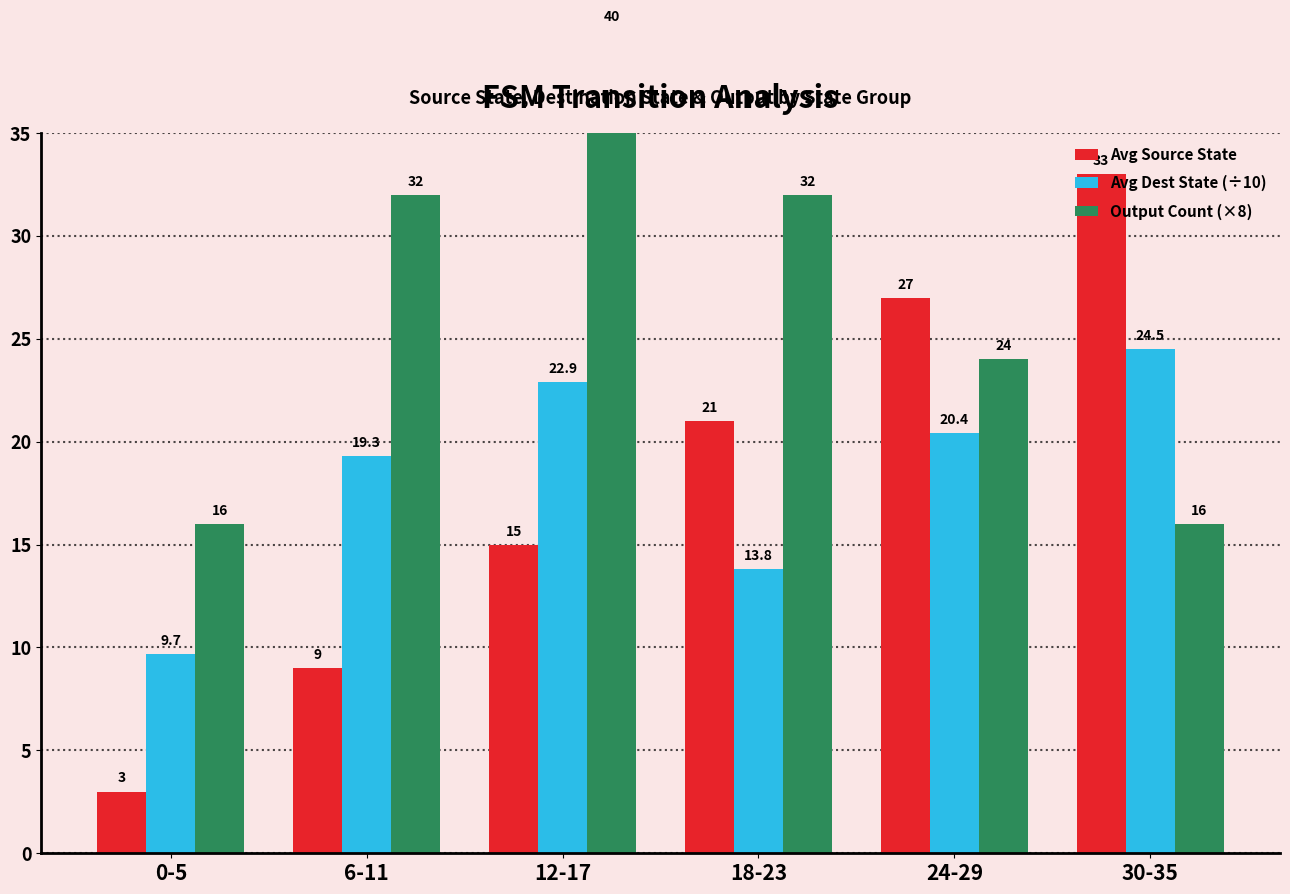

At 0-5, list the series in order from smallest to largest.

Avg Source State, Avg Dest State (÷10), Output Count (×8)